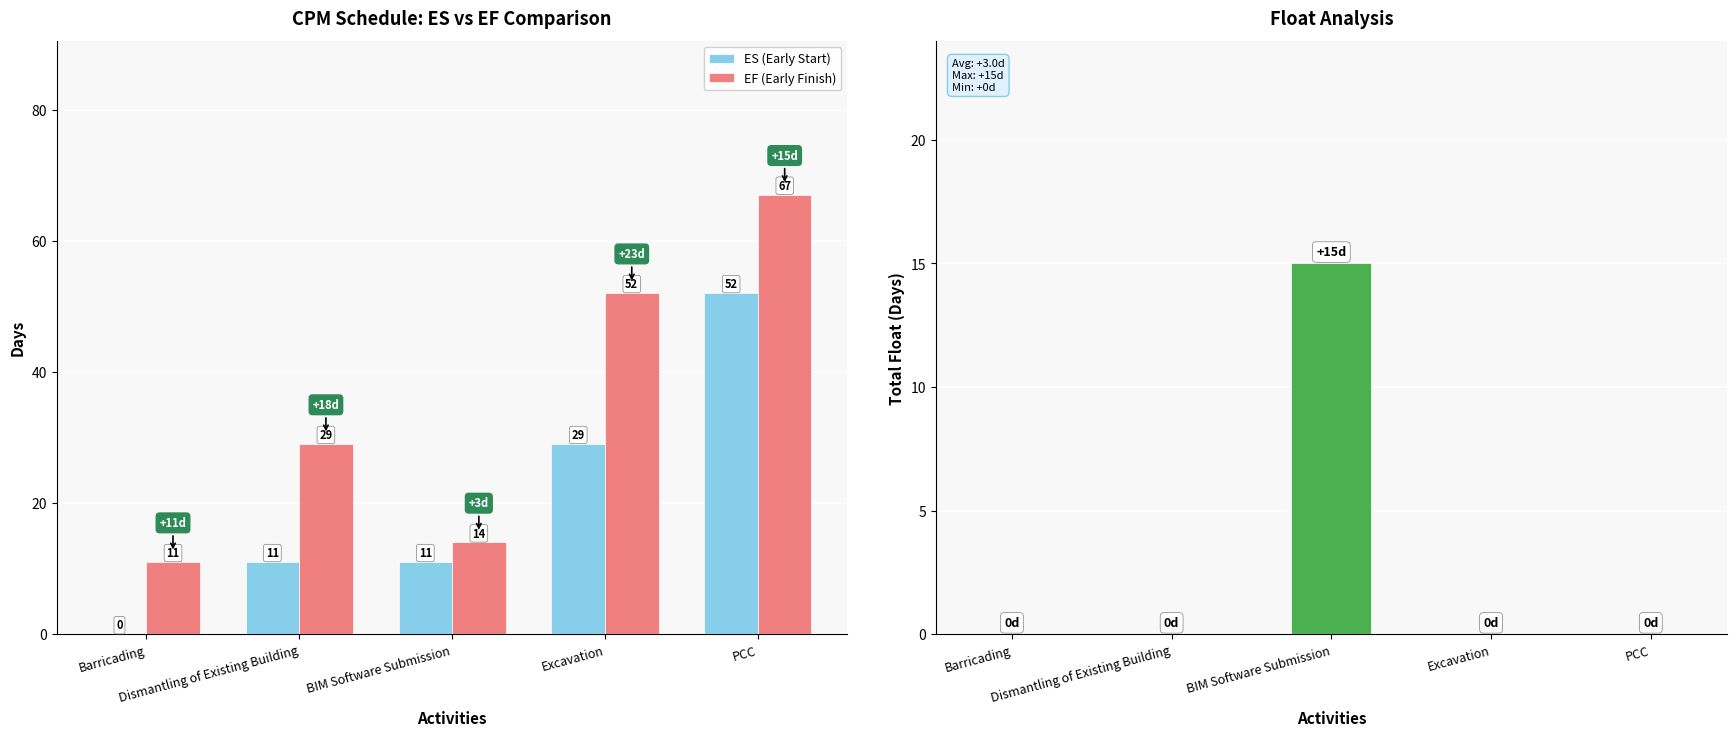

What is the total value across all series at Barricading?

11